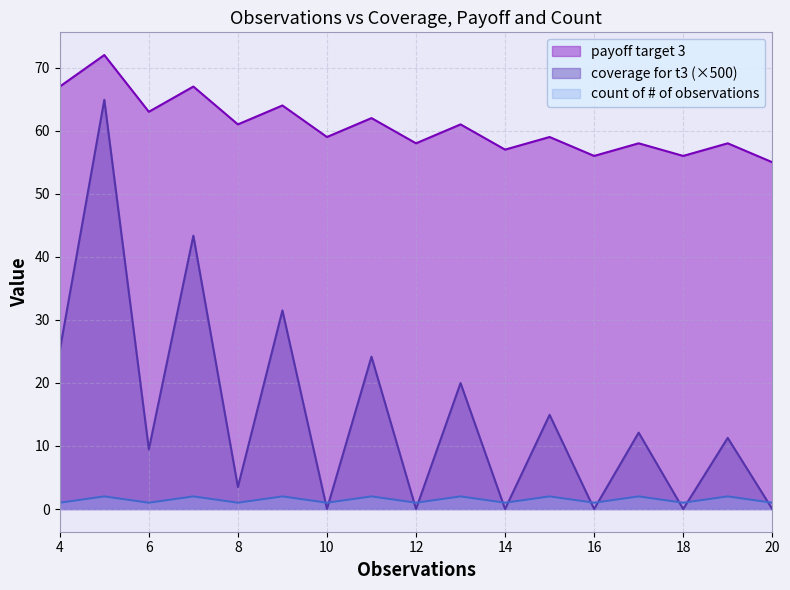

Rank the categories by coverage for t3 value from lowest to highest.

18, 14, 20, 12, 16, 10, 8, 6, 19, 17, 15, 13, 11, 4, 9, 7, 5